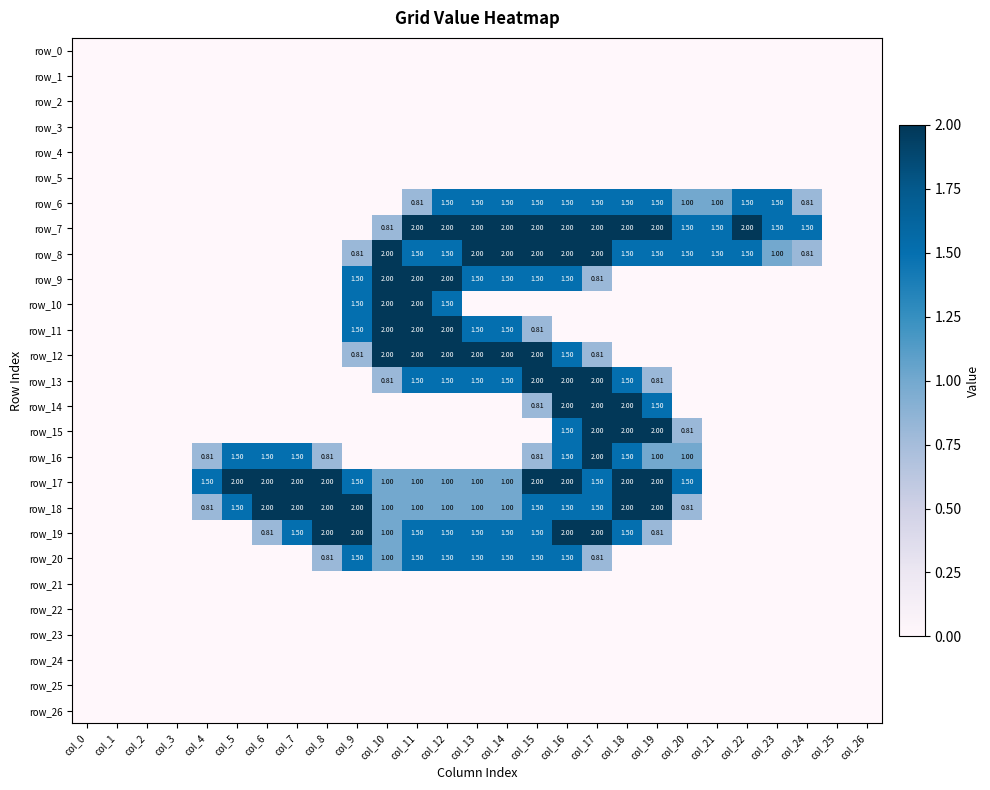

Is the value of row_14 at col_2 greater than the value of row_13 at col_2?

No